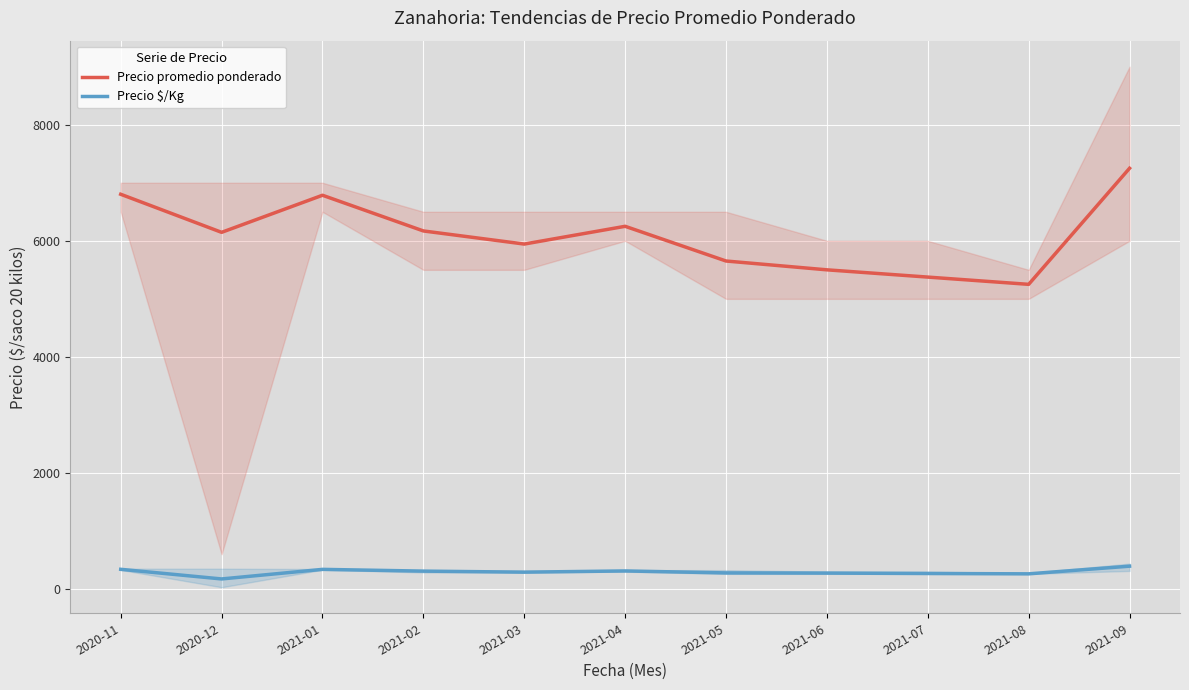

True or false: Precio promedio ponderado and Precio $/Kg cross at least once.

False